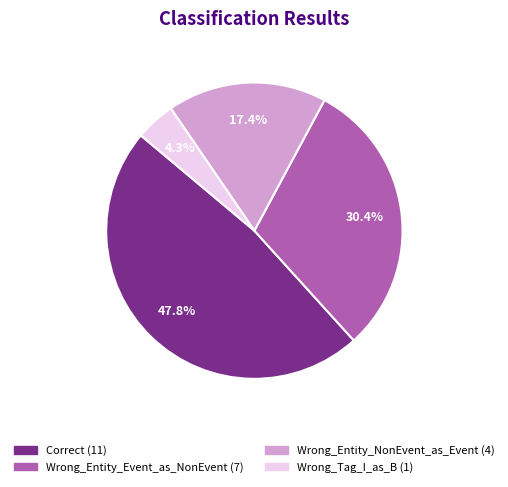

What percentage is the Wrong_Entity_NonEvent_as_Event slice, to the nearest percent?

17%